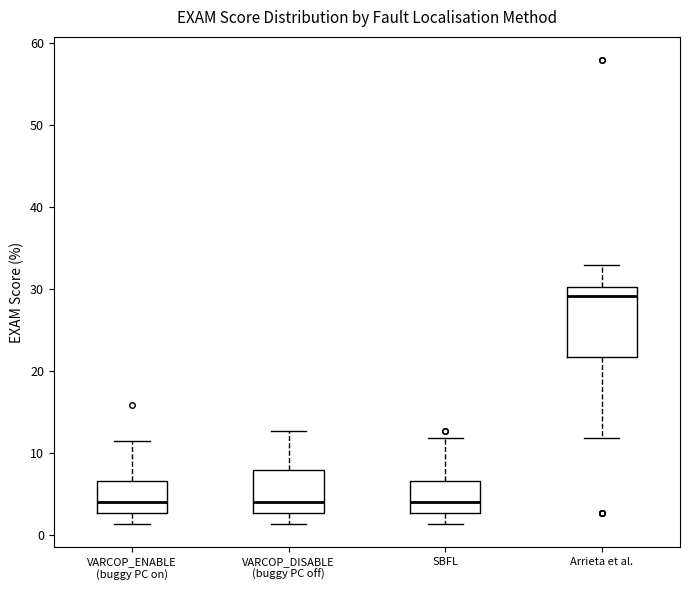

Reading left to right, read every box against the y-axis: the position of its median line, the range the box covers, and the ends of its whiskers. The values are not printed on the chart, so give them approximately, as read against the axis.

VARCOP_ENABLE (buggy PC on): median 4, box 3 to 7, whiskers 1 to 11
VARCOP_DISABLE (buggy PC off): median 4, box 3 to 8, whiskers 1 to 13
SBFL: median 4, box 3 to 7, whiskers 1 to 12
Arrieta et al.: median 29, box 22 to 30, whiskers 12 to 33